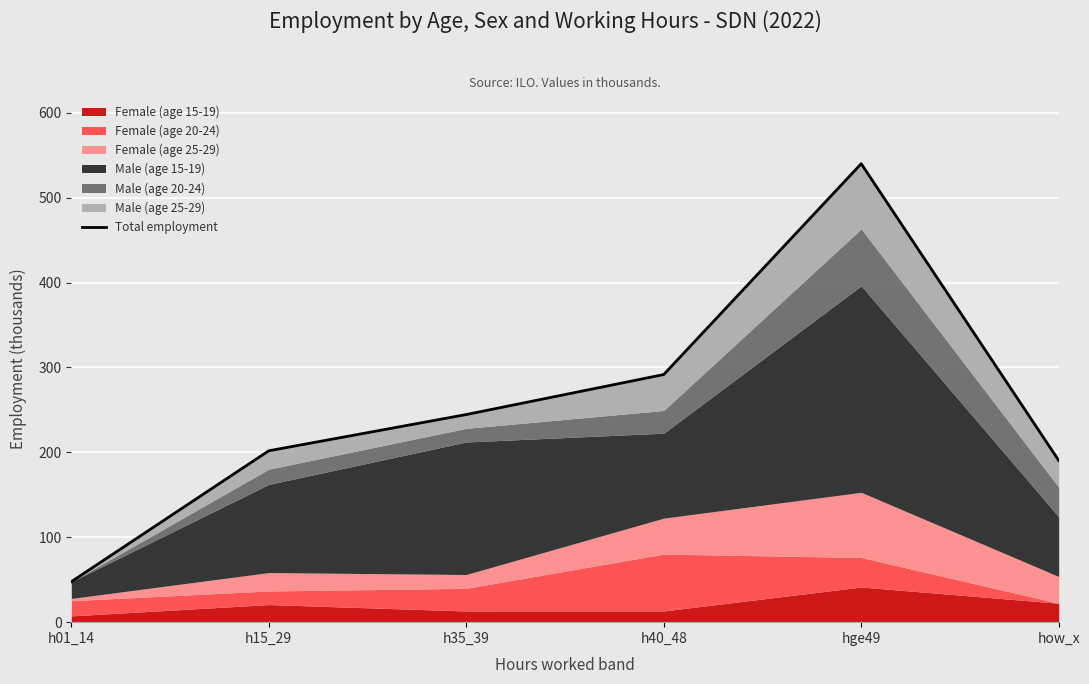

Read the value at h35_39.

244.5